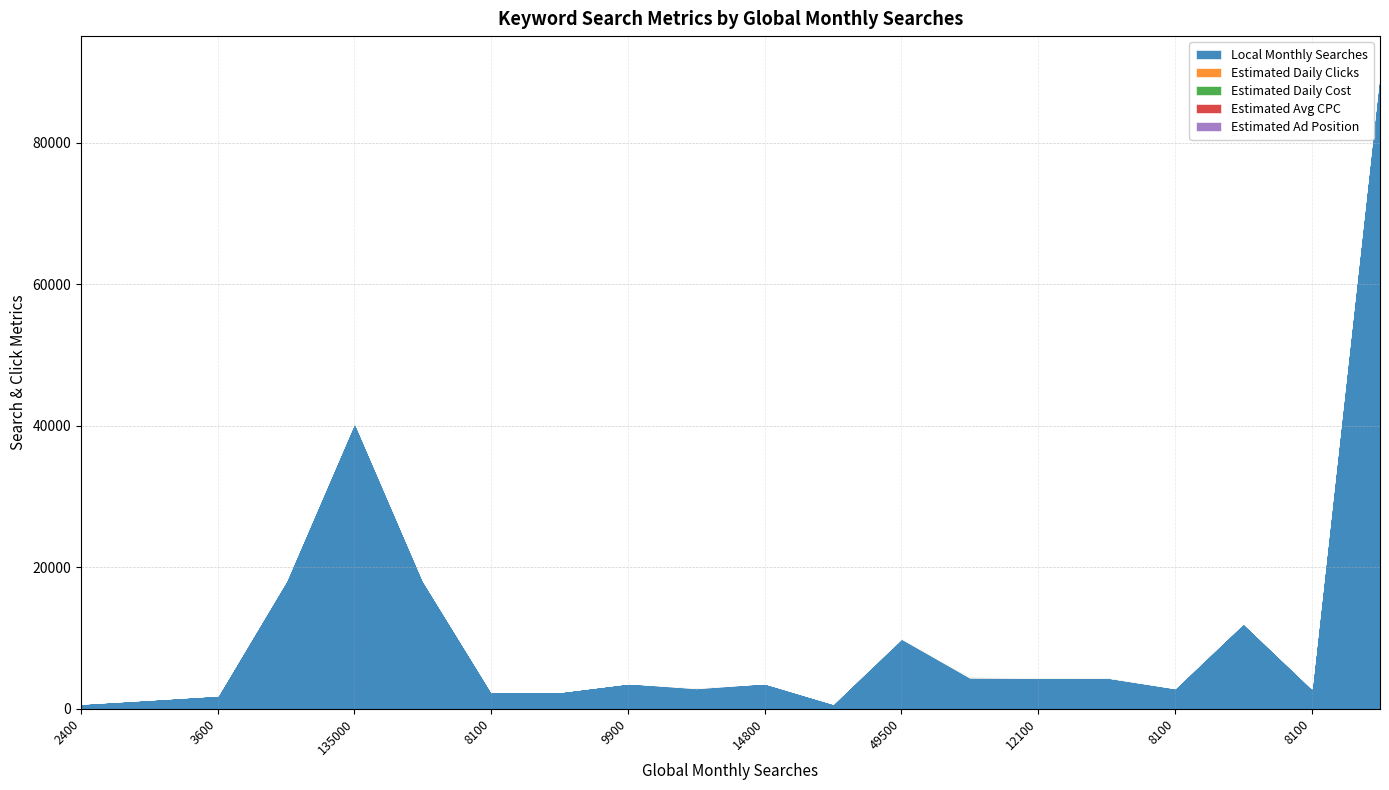

Does the chart display data point markers on the line(s)?

No